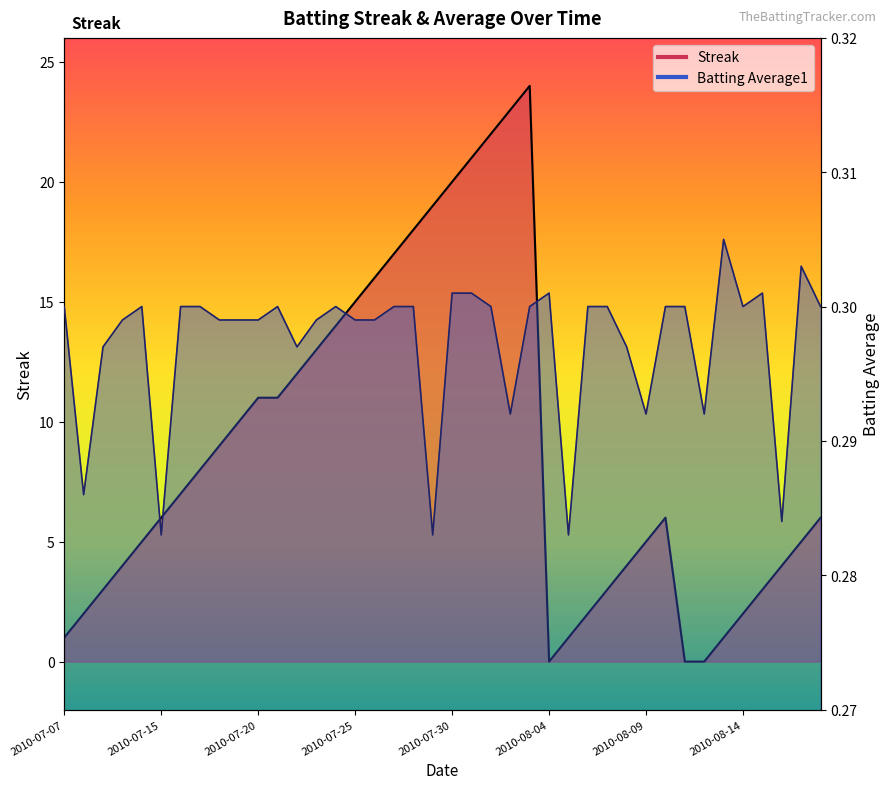

What is the spread (max minus min) of values at 2010-07-27?

16.7